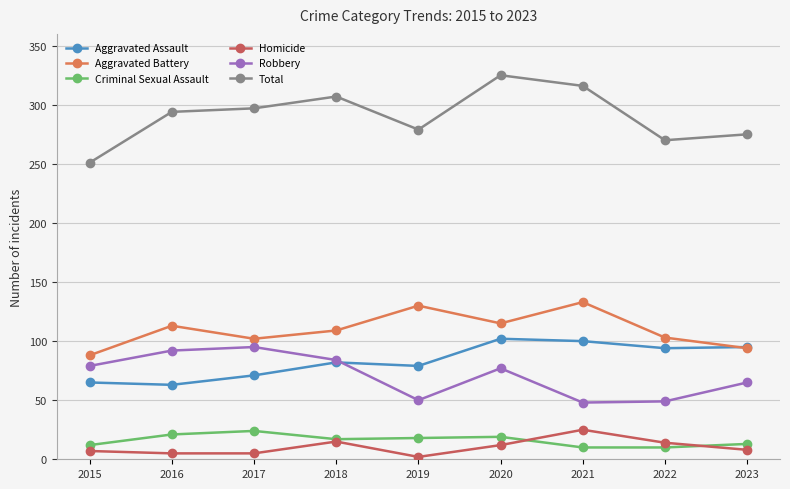

Is it true that Aggravated Assault equals 79 at 2019?

True